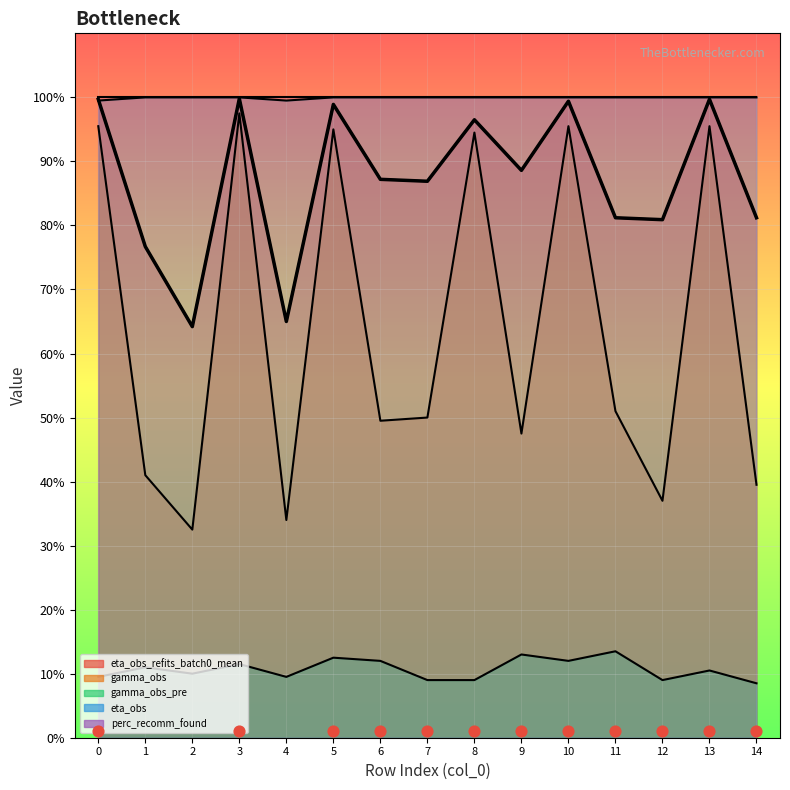

At which category is the sum across all series the highest?

3